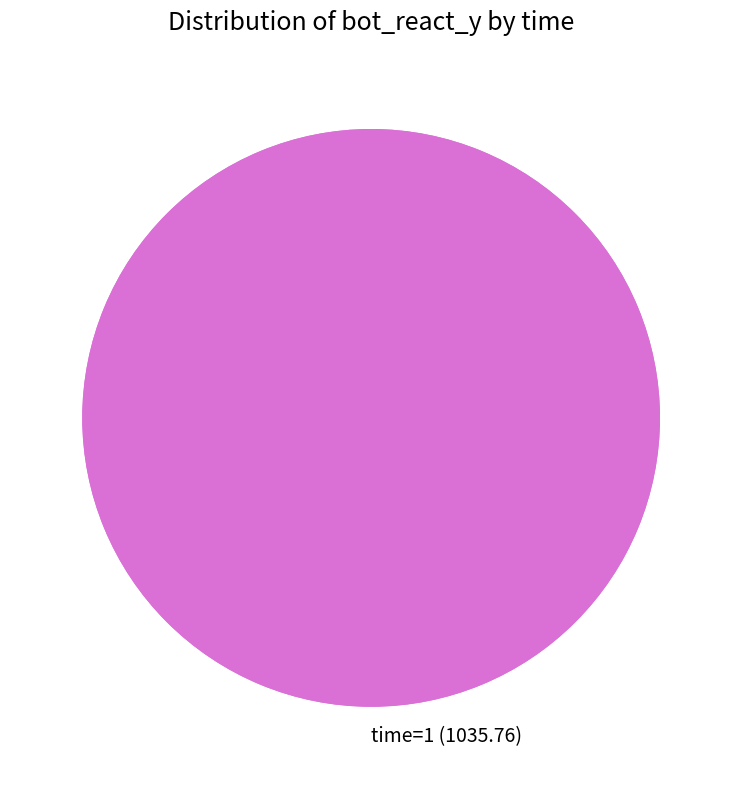

To the nearest percent, what is the difference between the time=0 and time=1 slice percentages?

100%